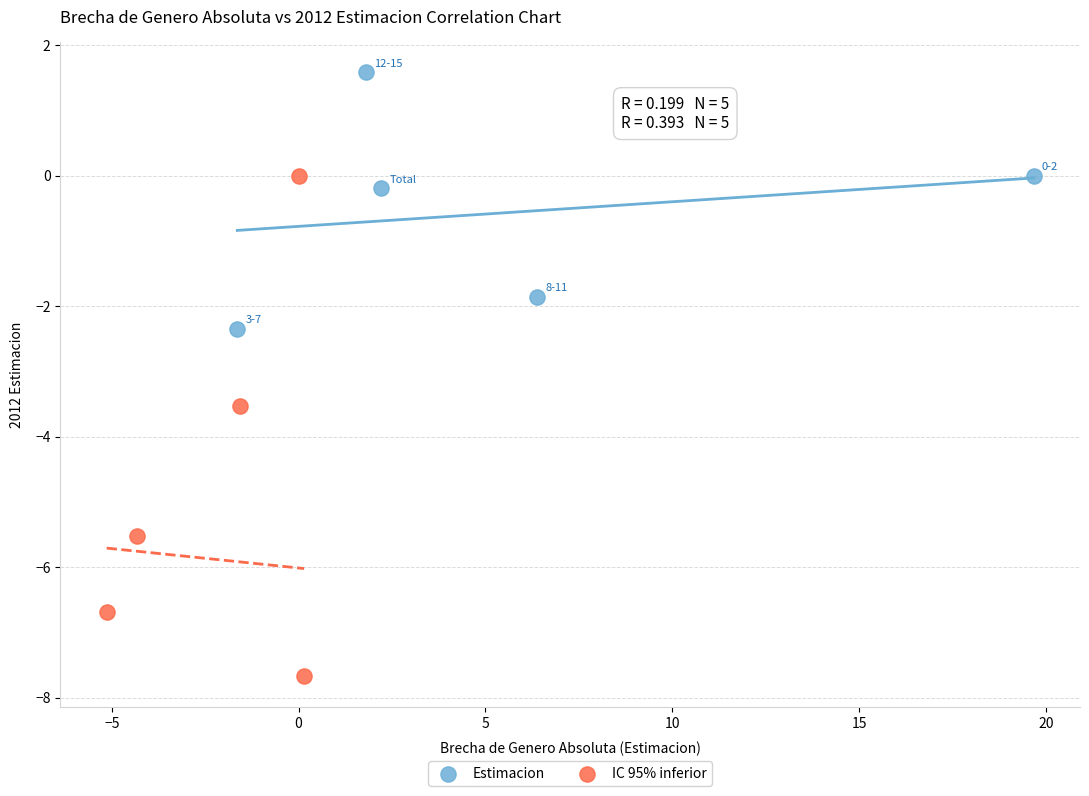

Which series reaches the maximum Y coordinate?

Estimacion